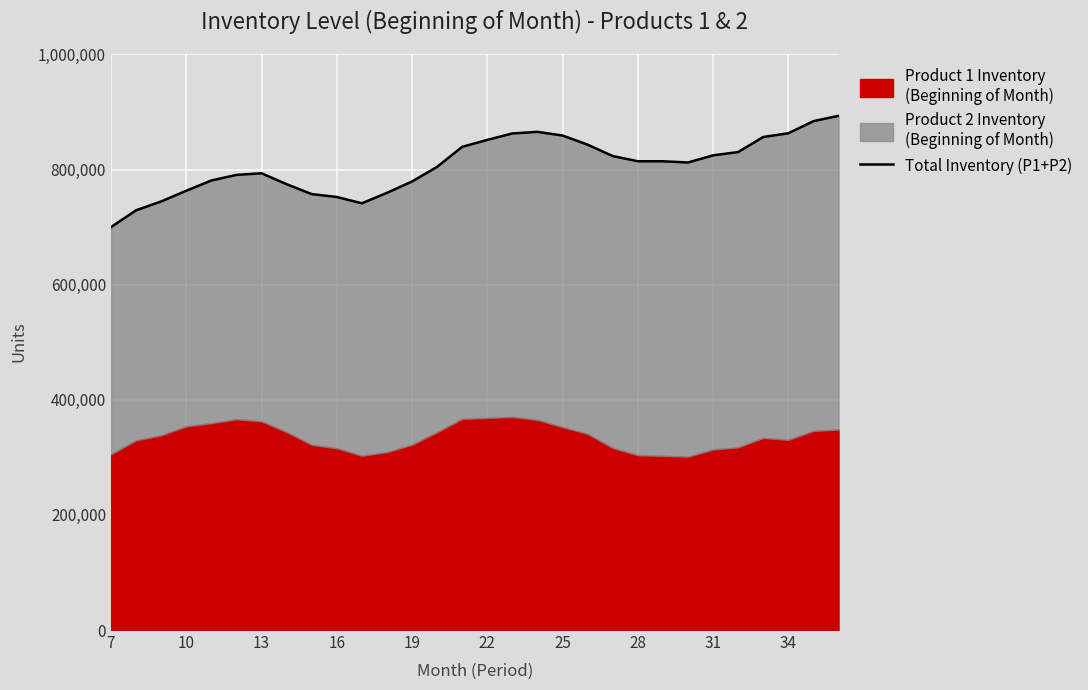

How many interior local peaks (higher than both neighbors) does the data have?

2